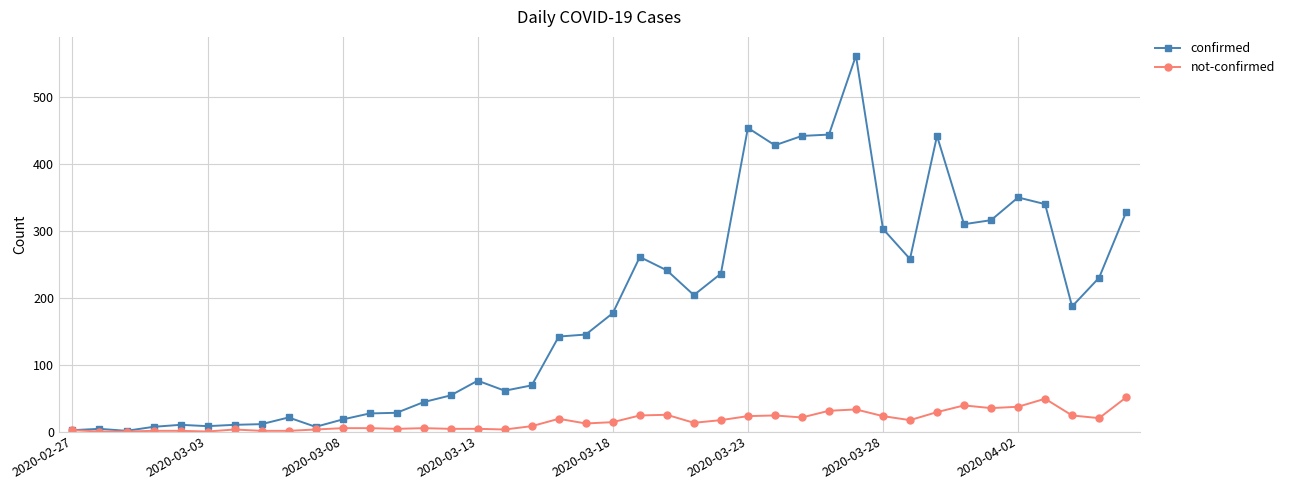

What is the greatest value displayed?

562